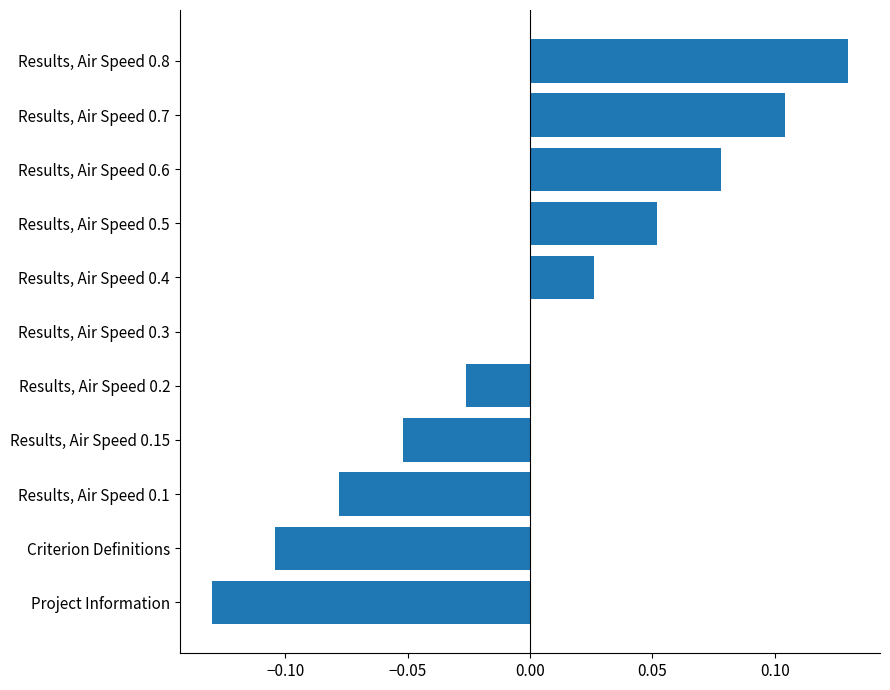

What is the change in value from Project Information to Results, Air Speed 0.7?

+0.2